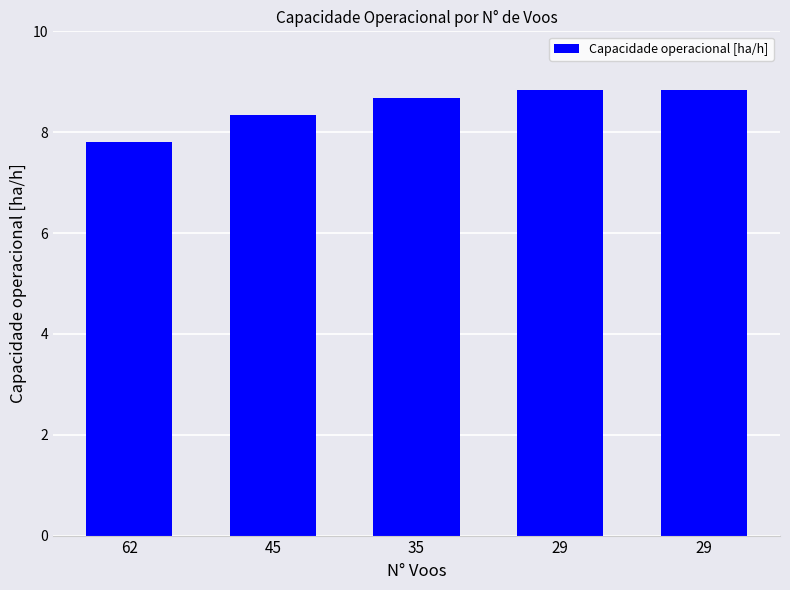

Does the chart contain any negative values?

No